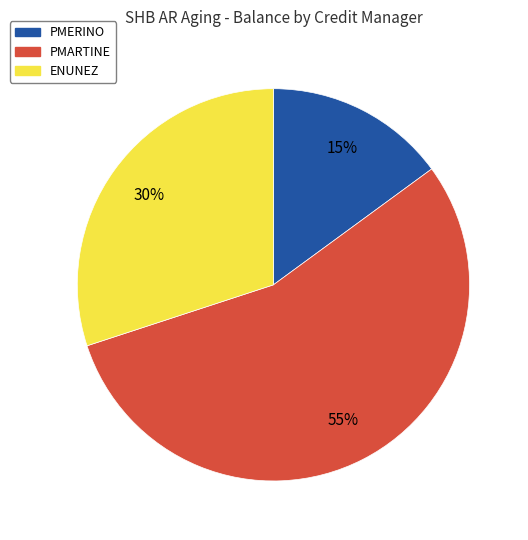

The PMERINO slice represents 1% of the pie. True or false?

False